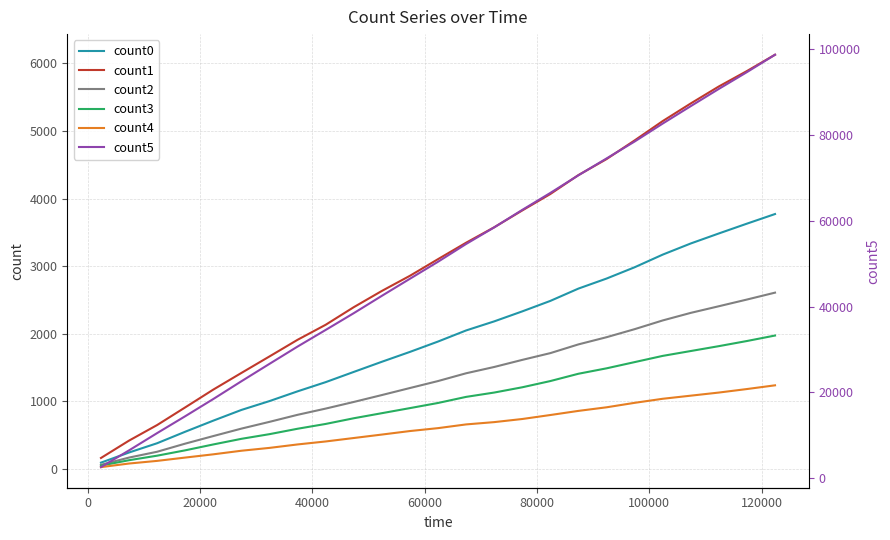

True or false: count4 and count1 intersect in this chart.

False